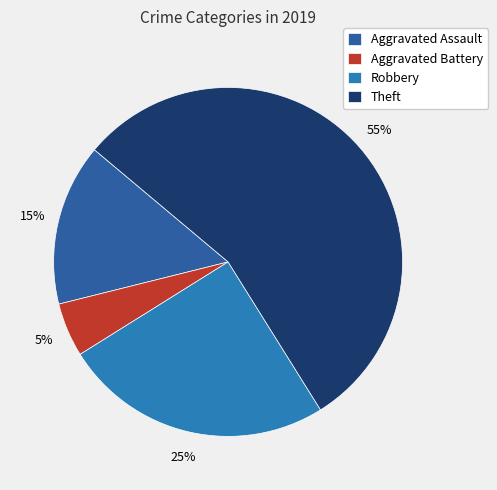

Which slice represents more than half of the pie?

Theft